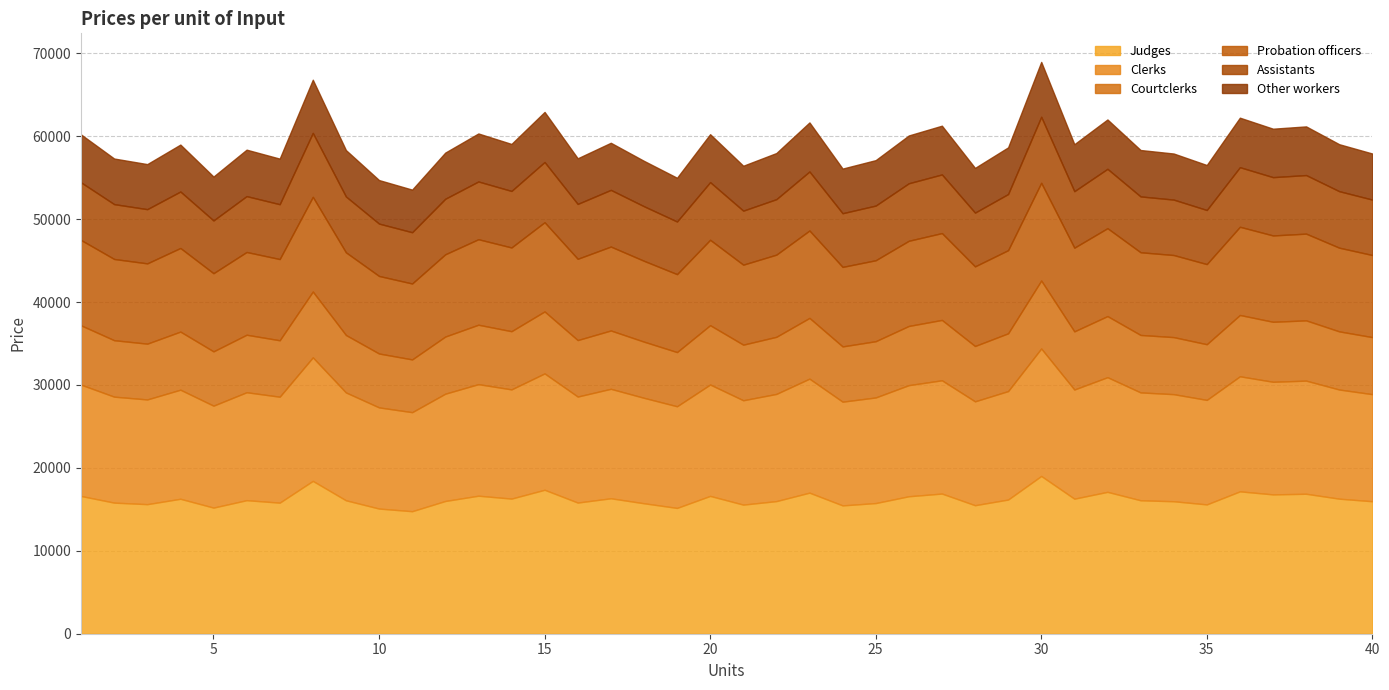

True or false: Other workers and Assistants cross at least once.

False